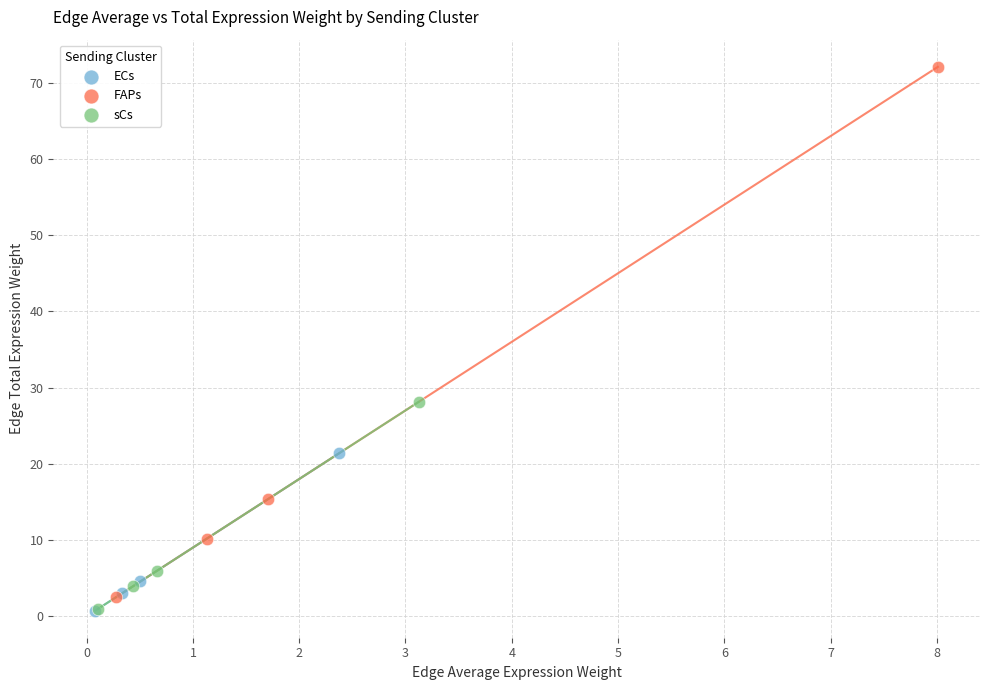

Which series has the widest spread of Y values?

FAPs